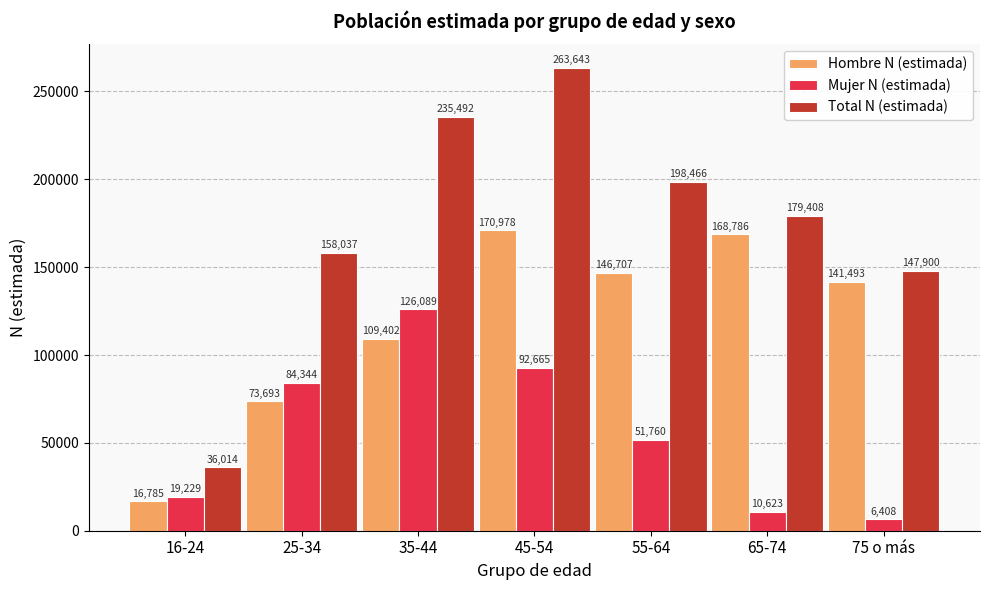

What is the sum of all Mujer N (estimada) values?

391118